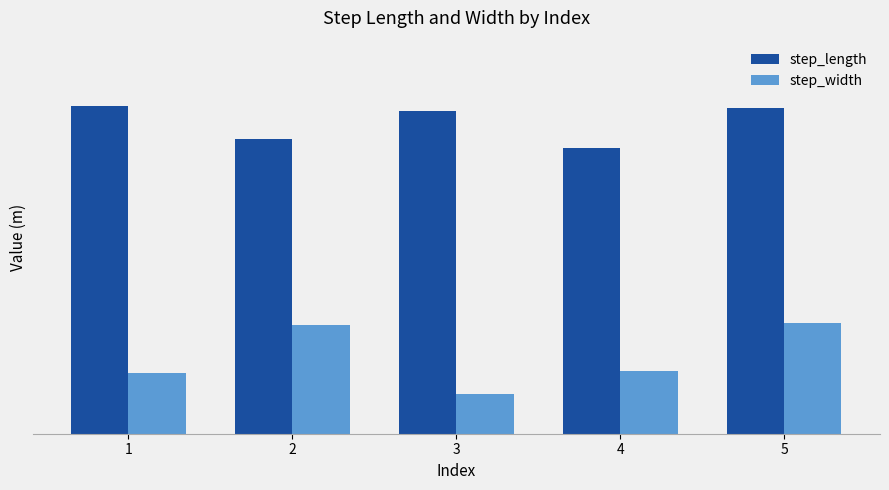

Read the step_length value at 5.

0.7